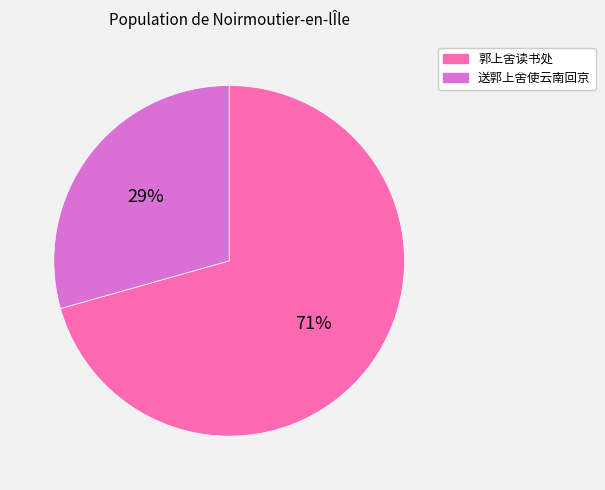

Is the sum of 送郭上舍使云南回京 and 郭上舍读书处 greater than half?

Yes